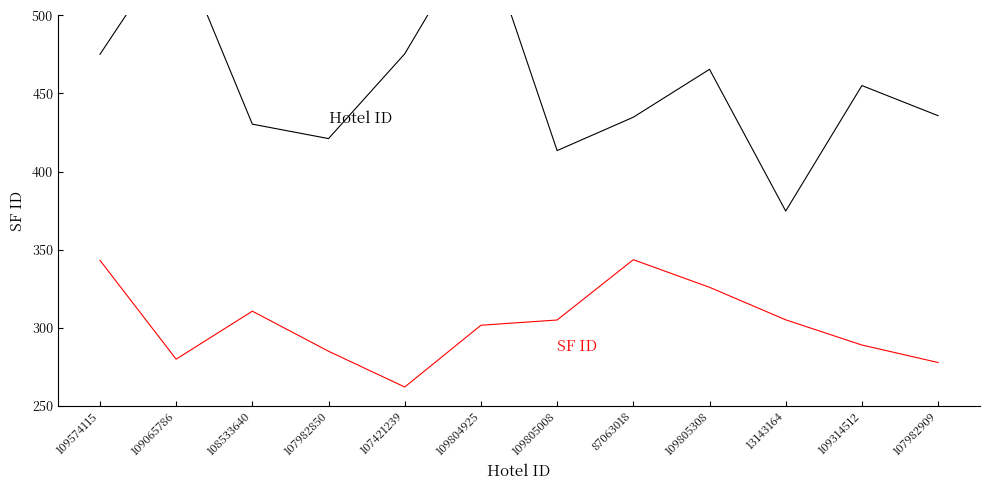

Is this an area chart (filled region under the line)?

No